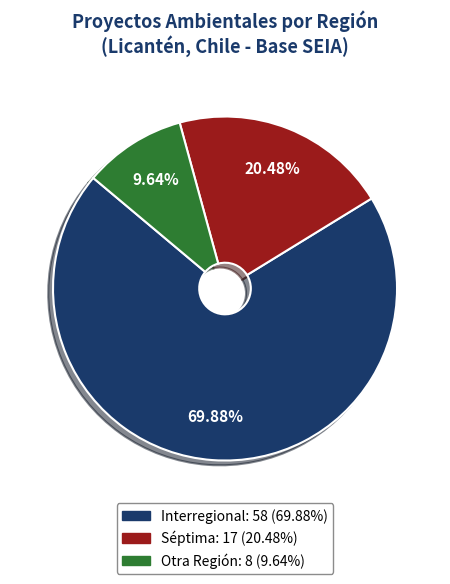

Is there a majority slice in this chart?

Yes